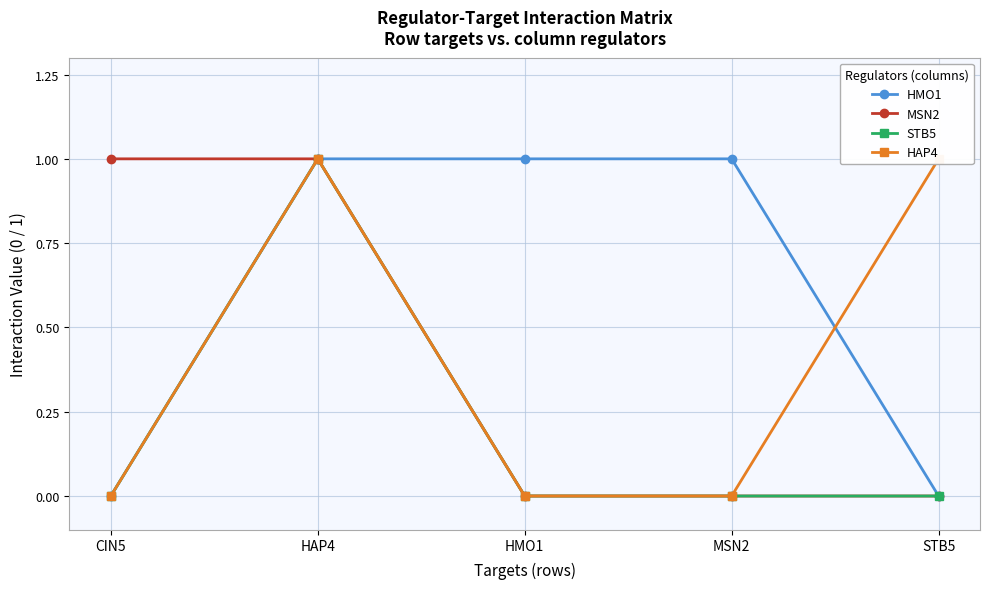

At which category is the sum across all series the highest?

HAP4